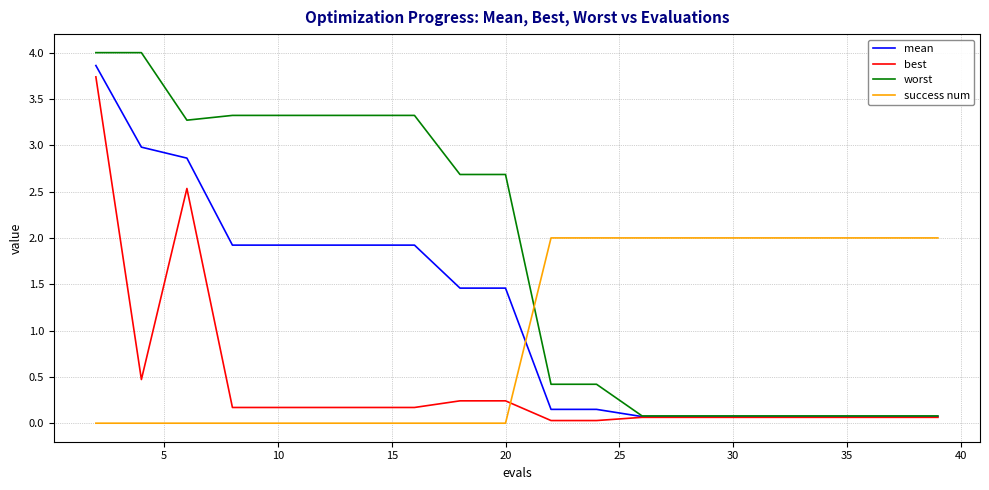

What is the greatest value displayed?

4.0